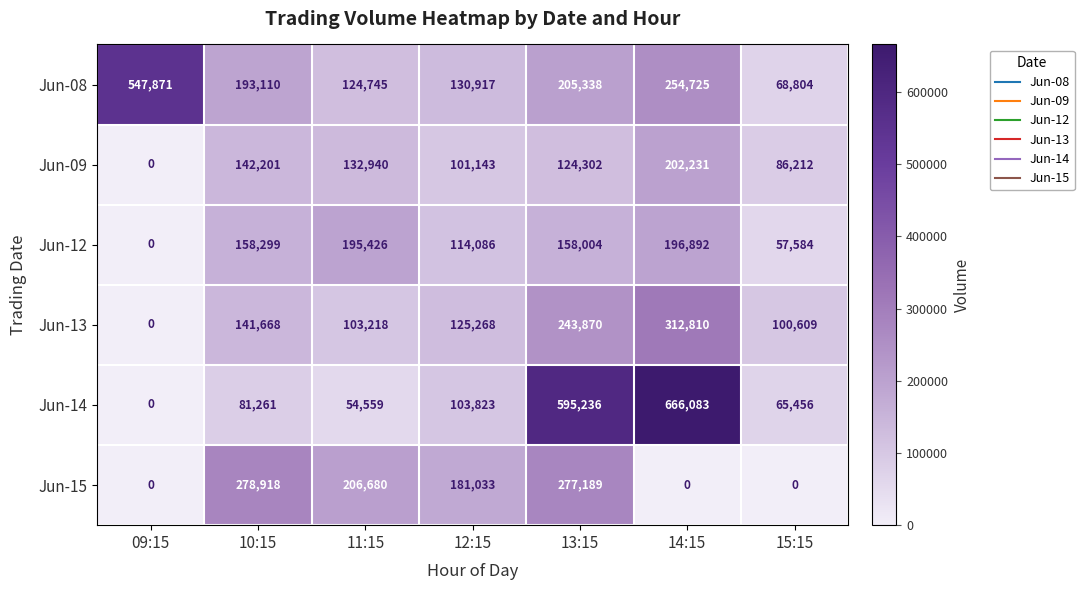

At 14:15, list the series in order from smallest to largest.

Jun-15, Jun-12, Jun-09, Jun-08, Jun-13, Jun-14